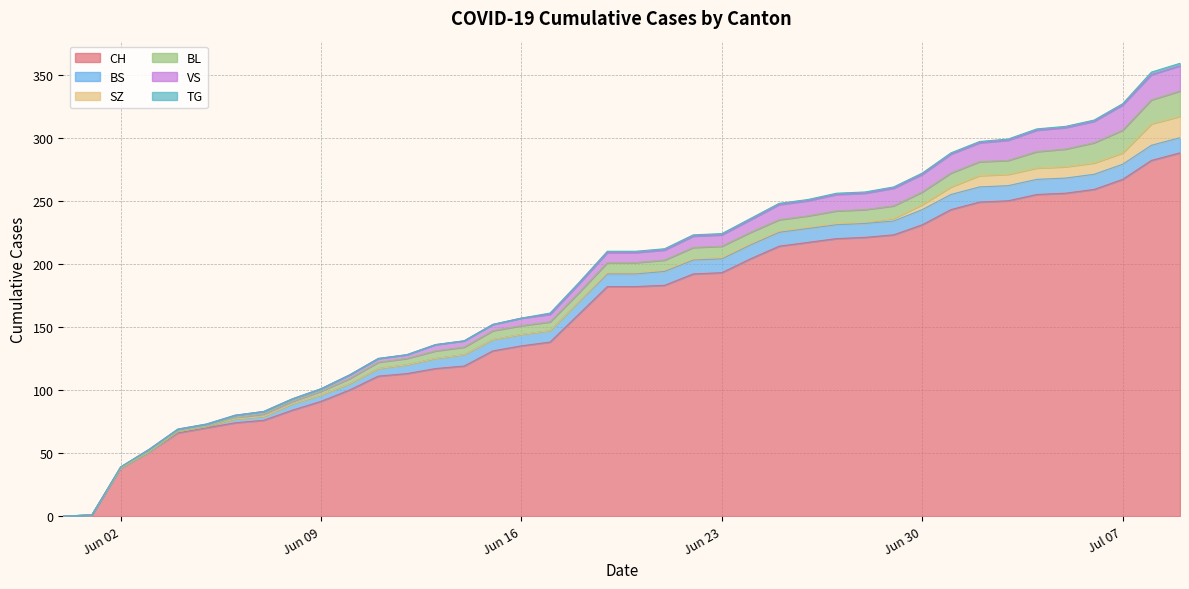

What is the label of the 6th point from the left?

2020-06-05